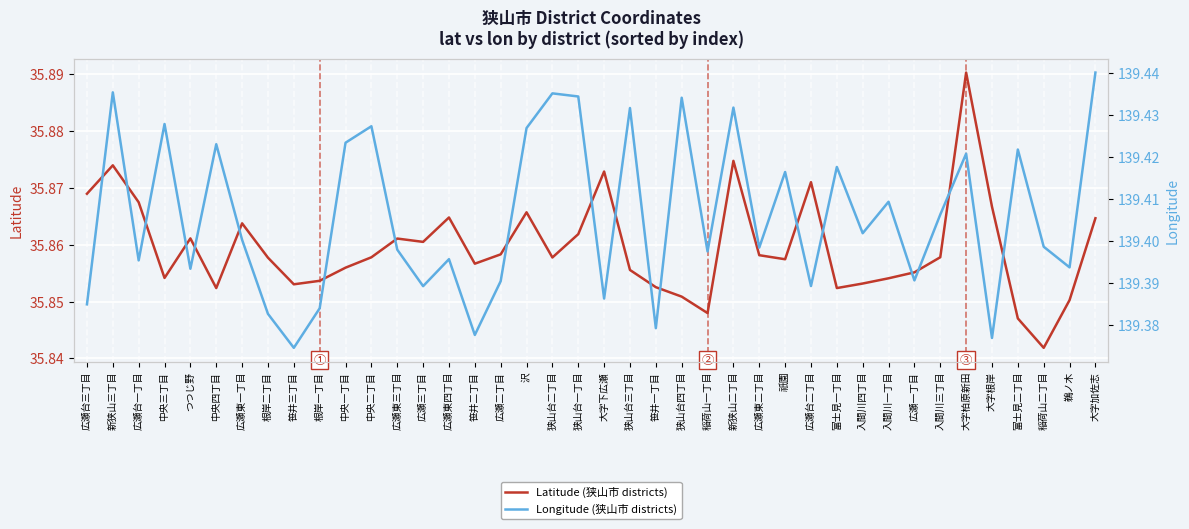

What is the highest value of the Longitude (狭山市 districts) series?

139.4